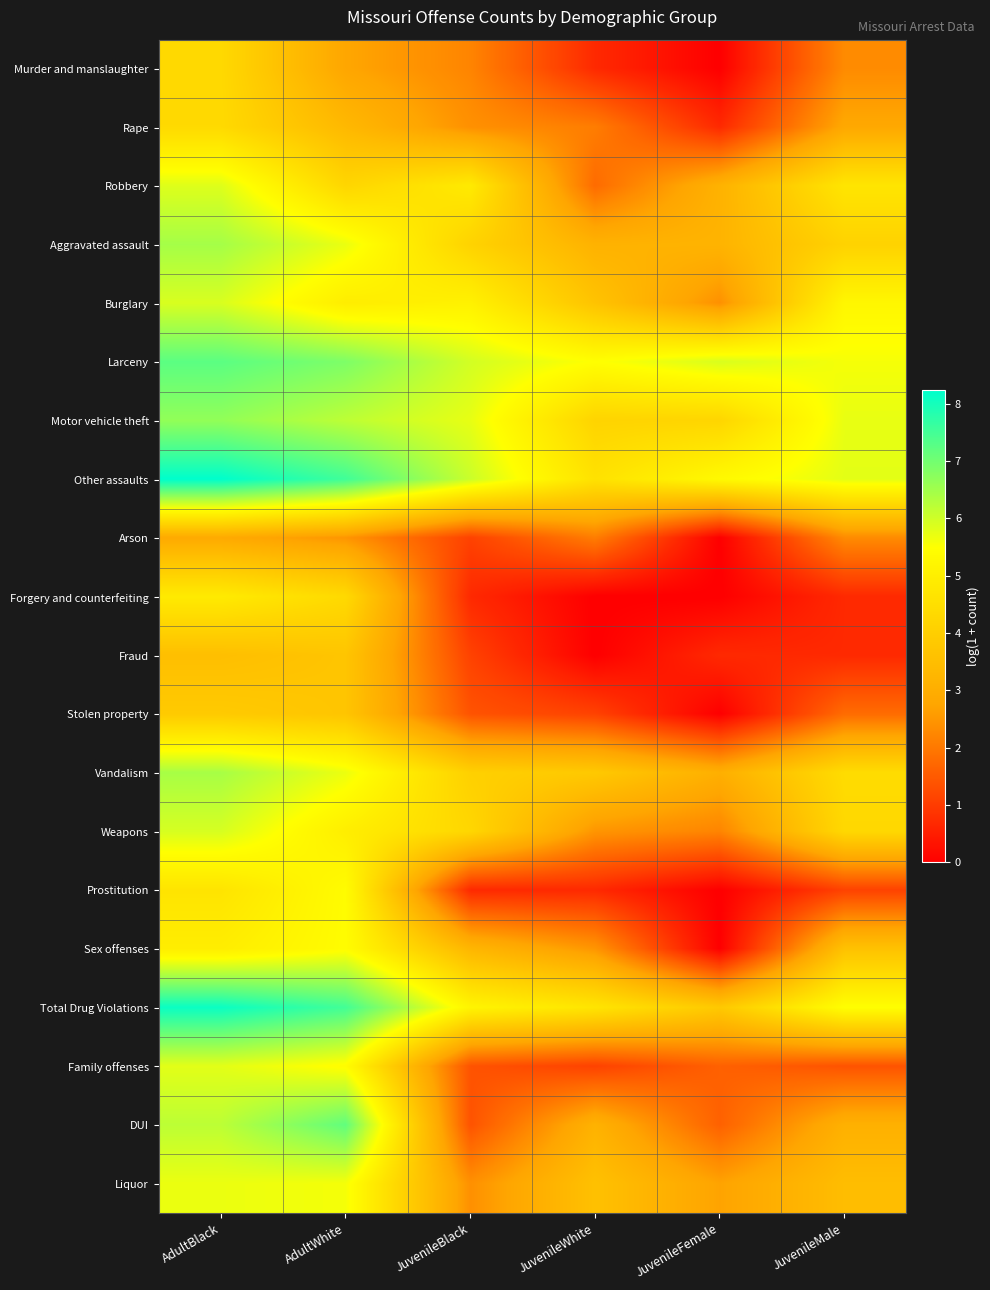

At which category is the sum across all series the highest?

AdultBlack